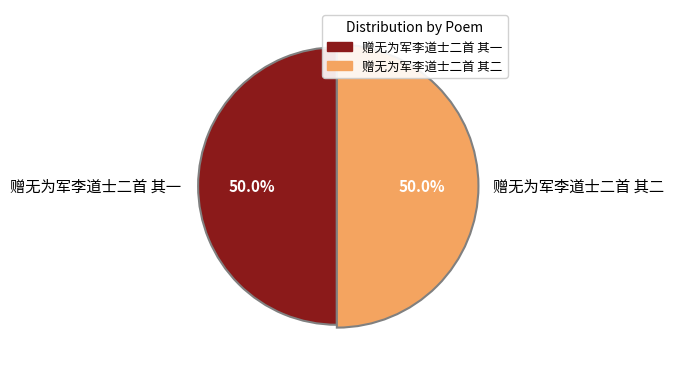

Do 赠无为军李道士二首 其一 and 赠无为军李道士二首 其二 together represent more than half of the pie?

Yes